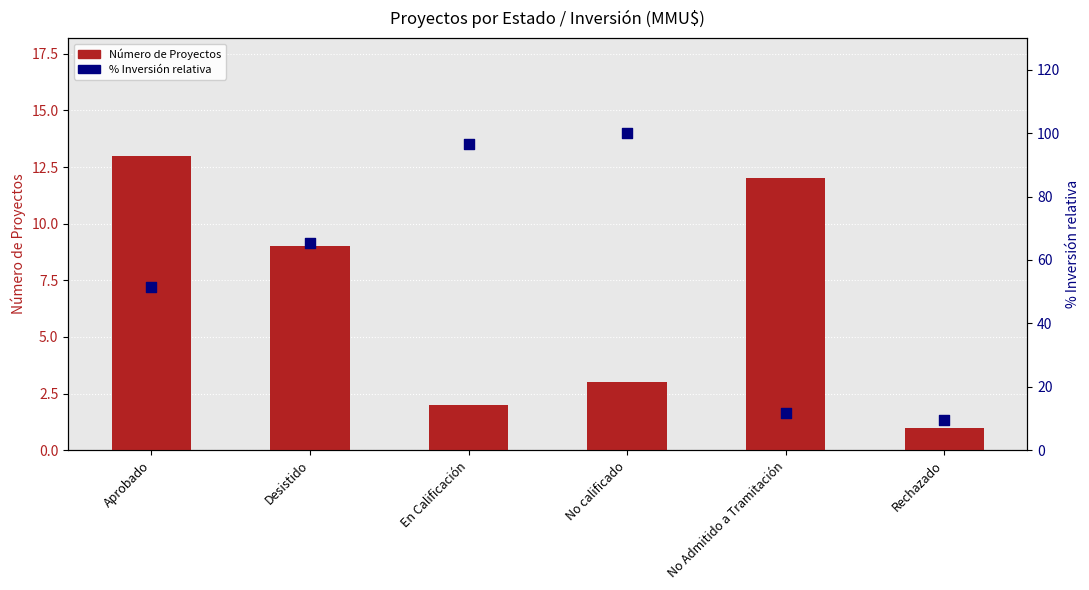

Which series contains the highest Y value?

% Inversión relativa